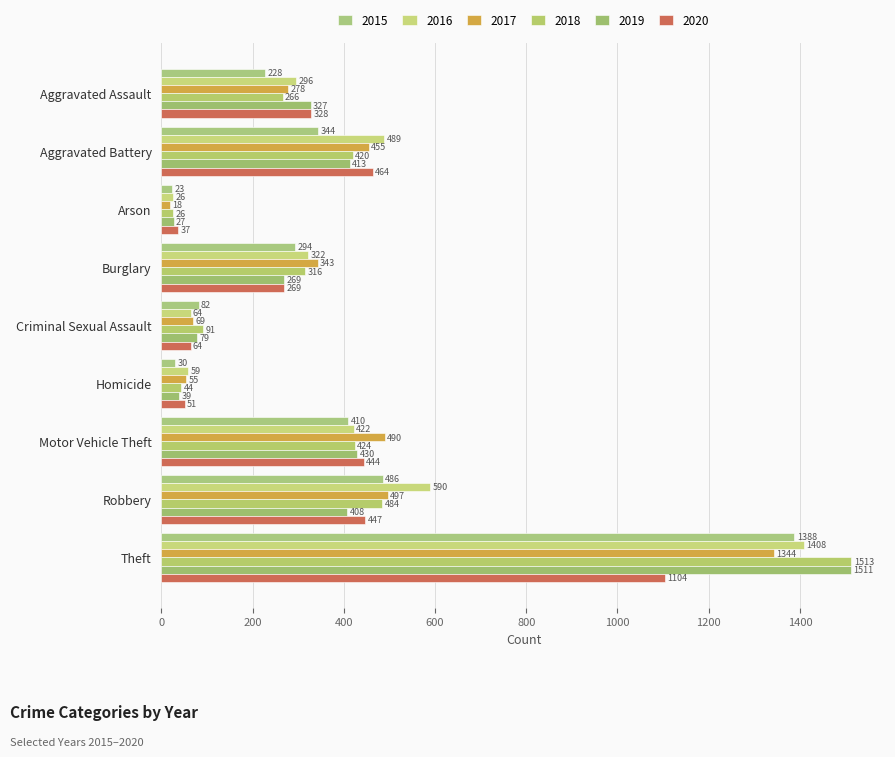

How many data points in 2015 are less than 294?

4